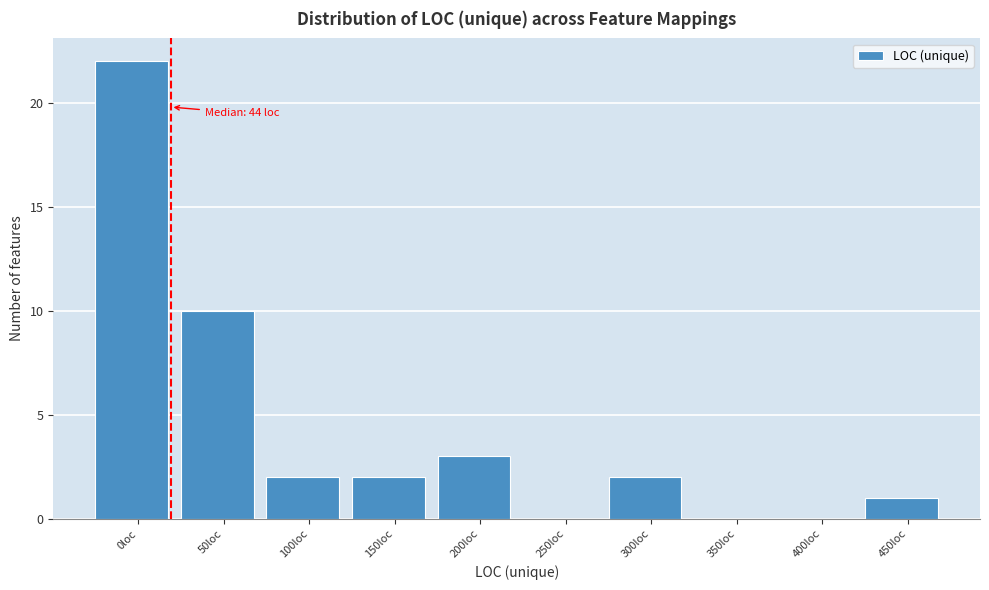

Reading left to right, list all the values displayed in this chart.

0loc=22	50loc=10	100loc=2	150loc=2	200loc=3	250loc=0	300loc=2	350loc=0	400loc=0	450loc=1